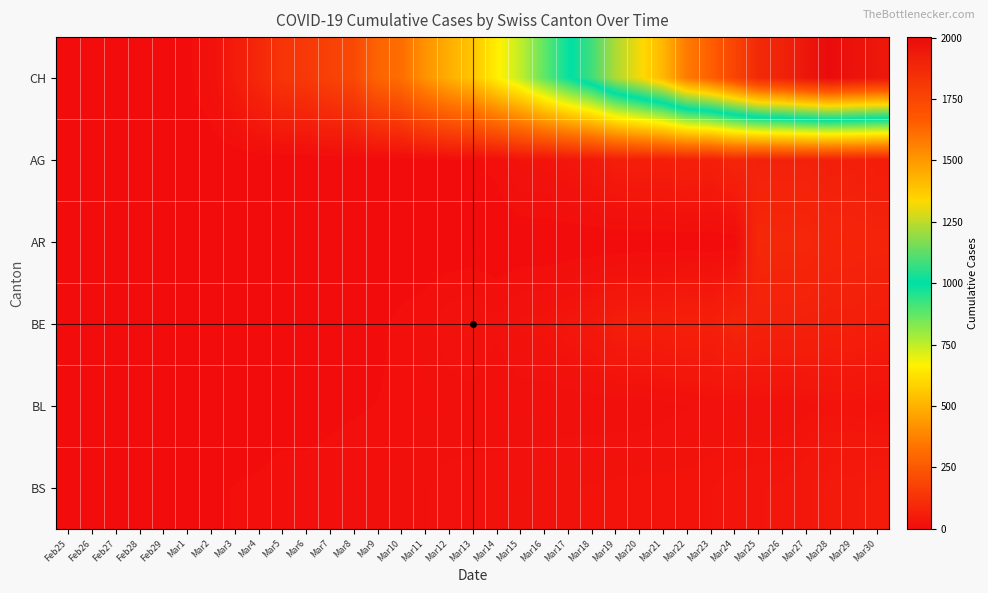

Which has a higher value, Feb29 or Mar13?

Mar13